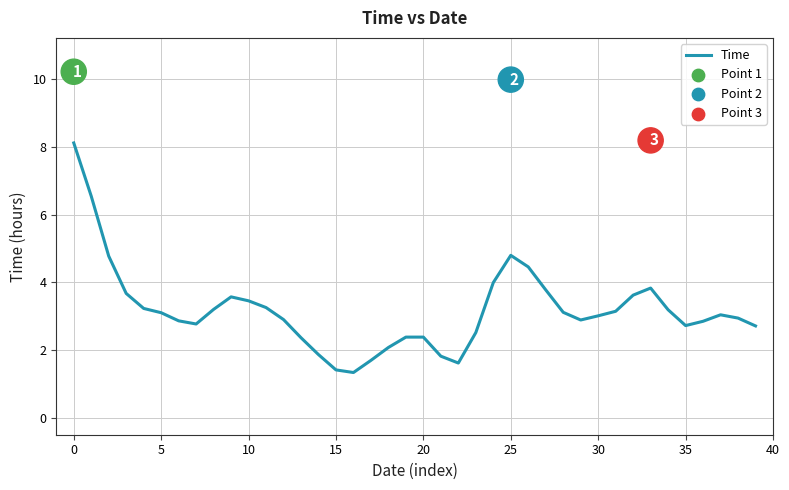

Between 31 and 23, which is larger?

31